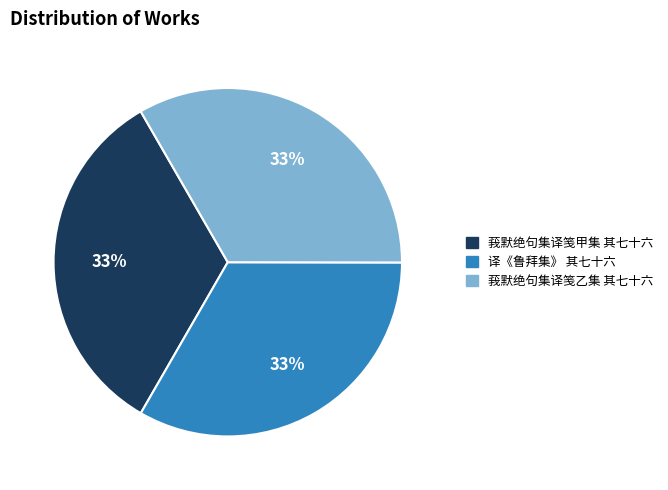

What percentage is the 莪默绝句集译笺甲集 其七十六 slice, to the nearest percent?

33%